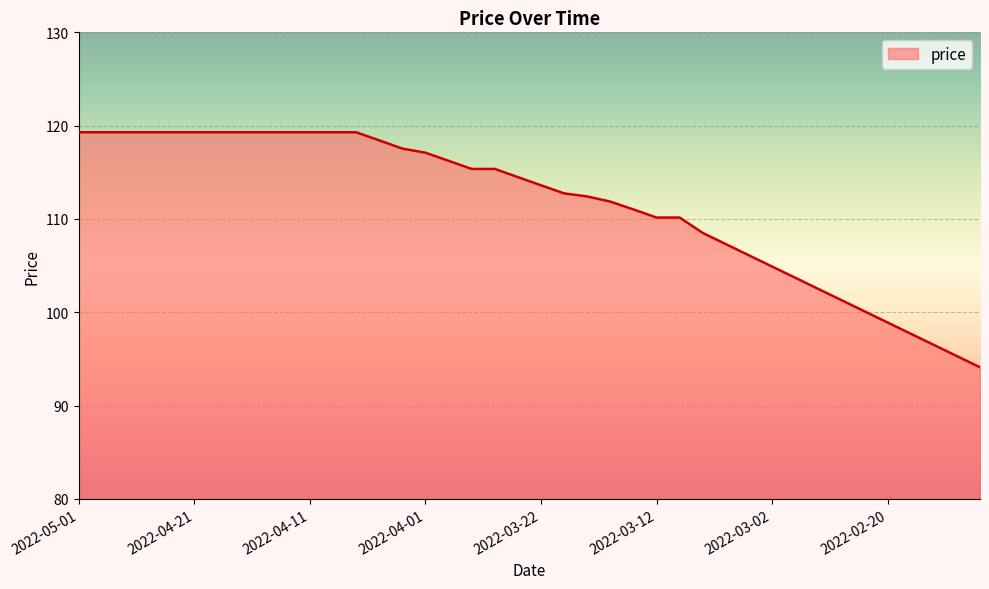

What is the maximum value shown in the chart?

119.3